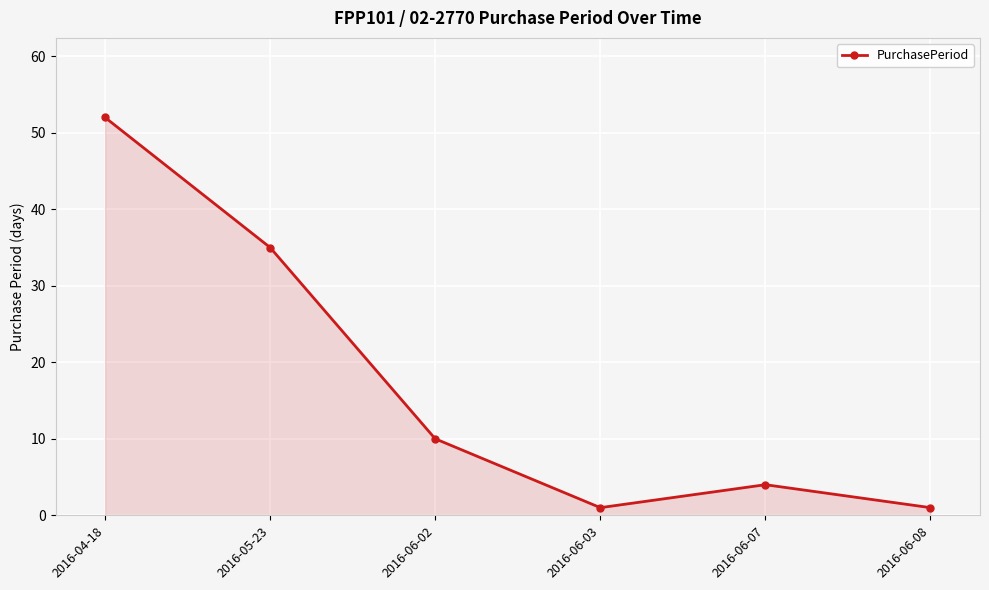

Does the chart display data point markers on the line(s)?

Yes